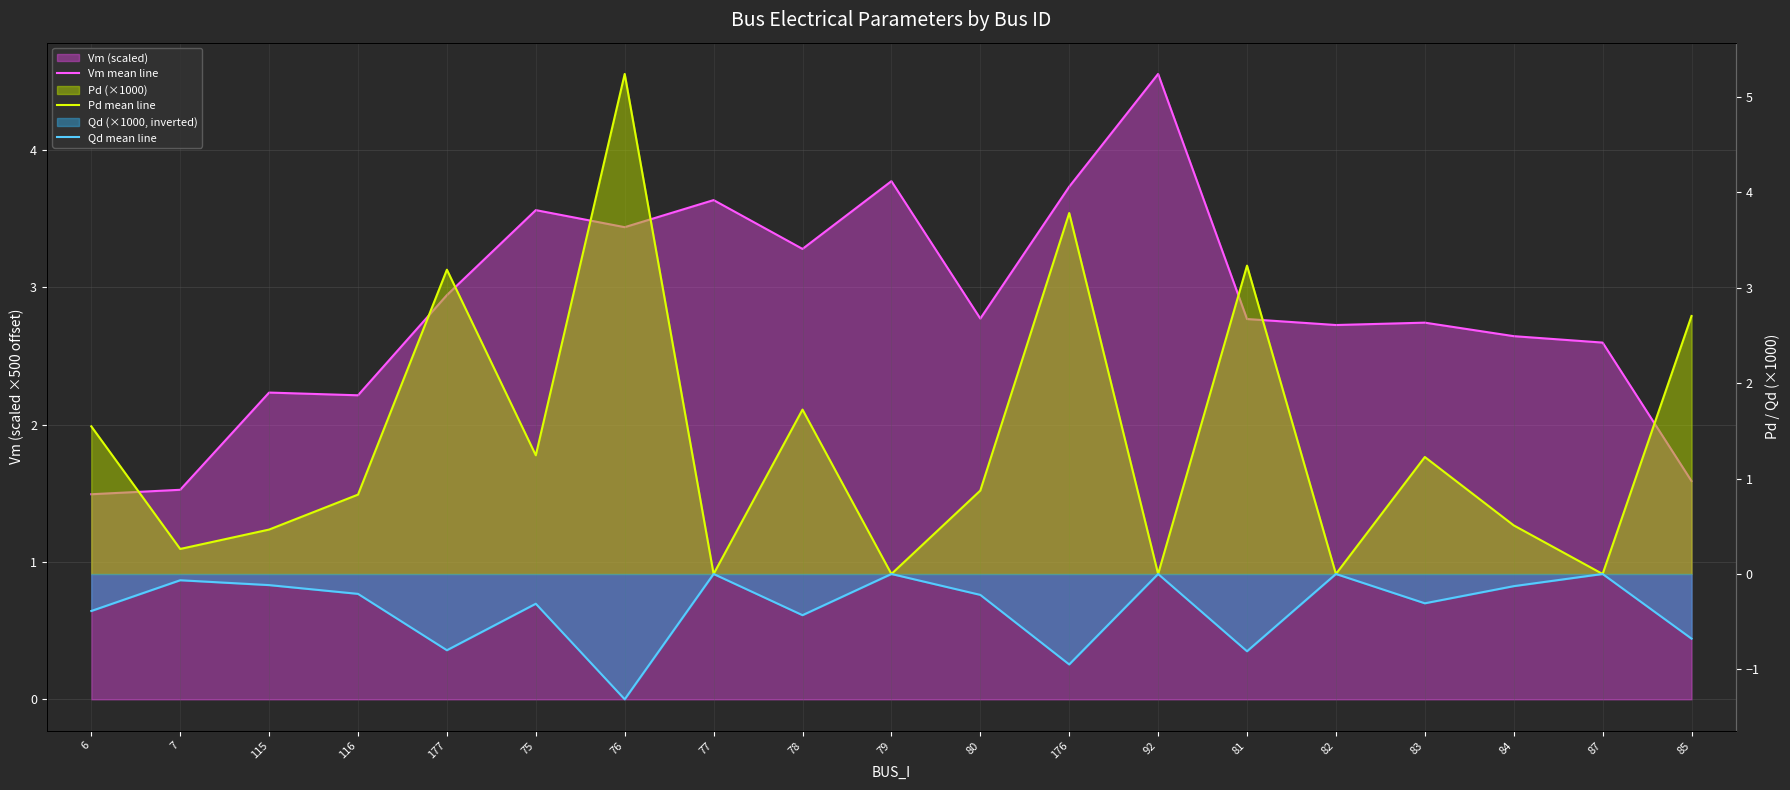

At how many categories does at least one series exceed 0?

19